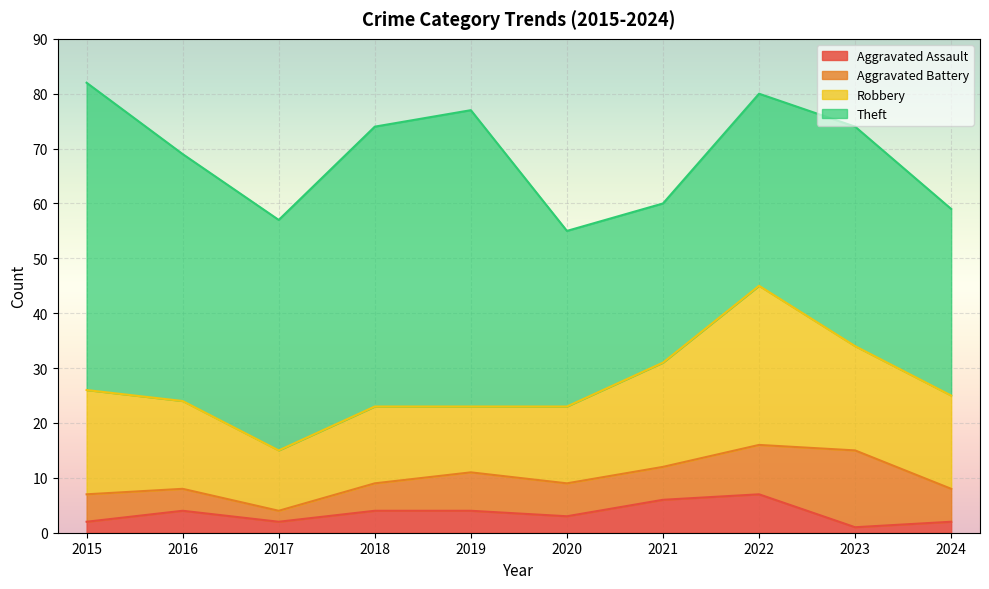

What is the average value of the Aggravated Assault series?

4